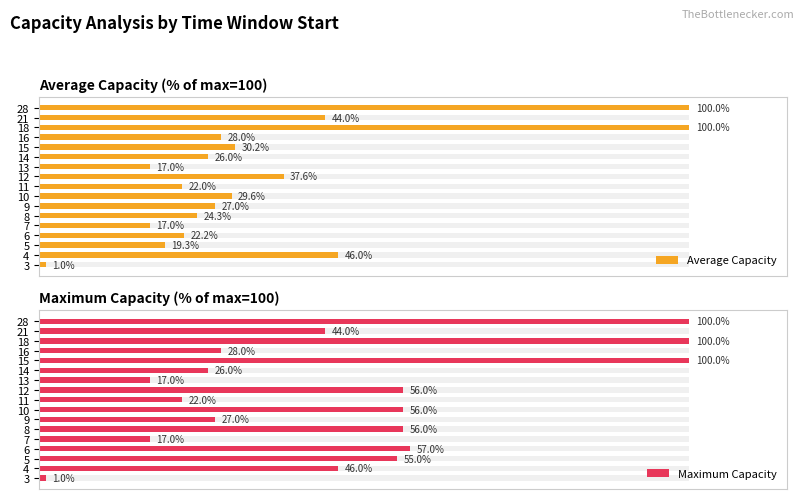

Rank the series by their average value, from highest to lowest.

Maximum Capacity, Average Capacity